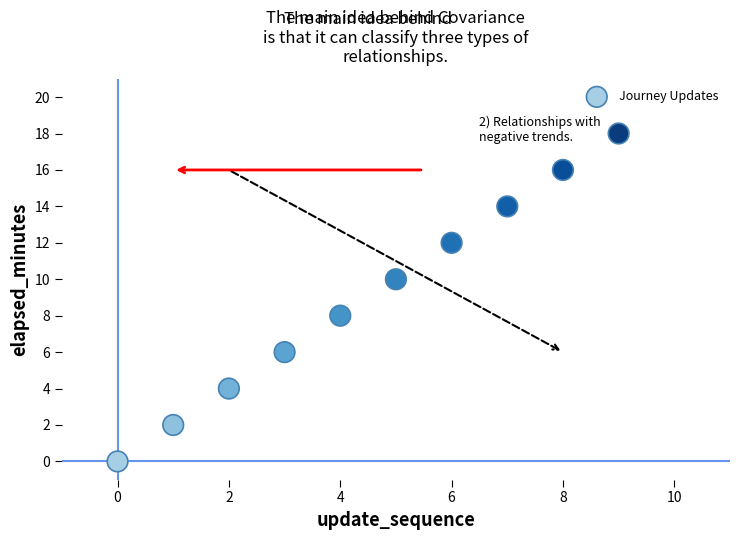

What is the average Y value?

9